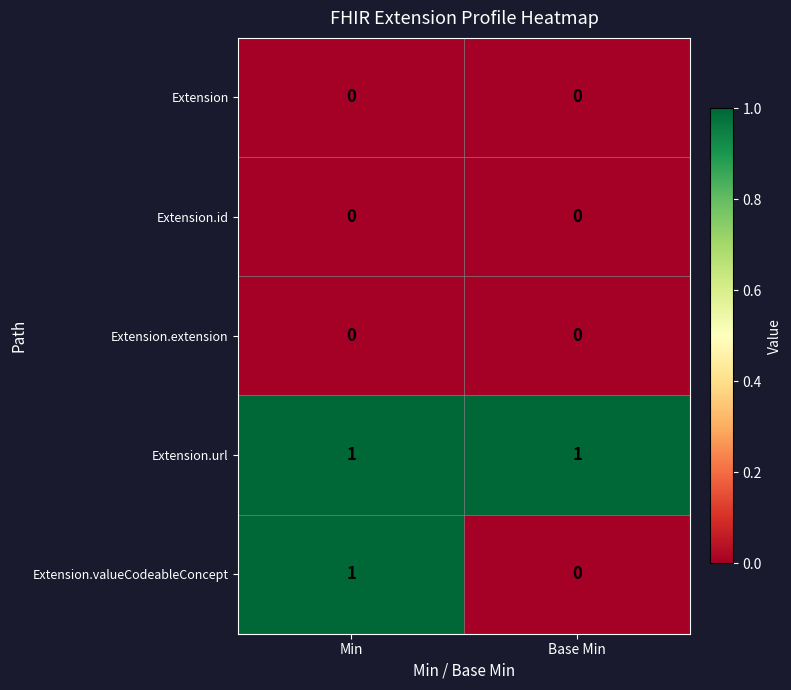

The Extension.extension series shows 0 at Min. True or false?

True